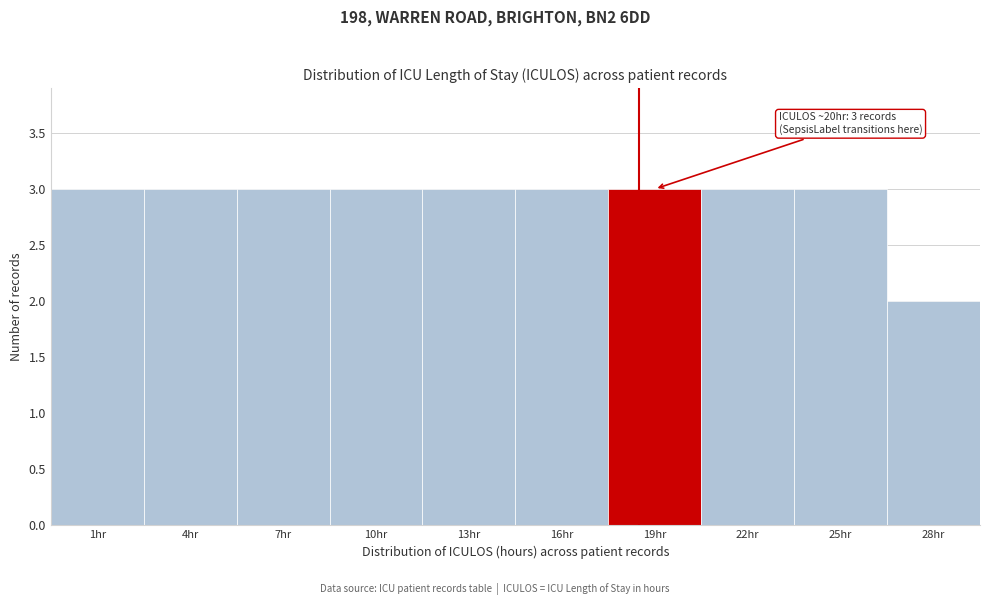

Reading left to right, list all the values displayed in this chart.

3	3	3	3	3	3	3	3	3	2